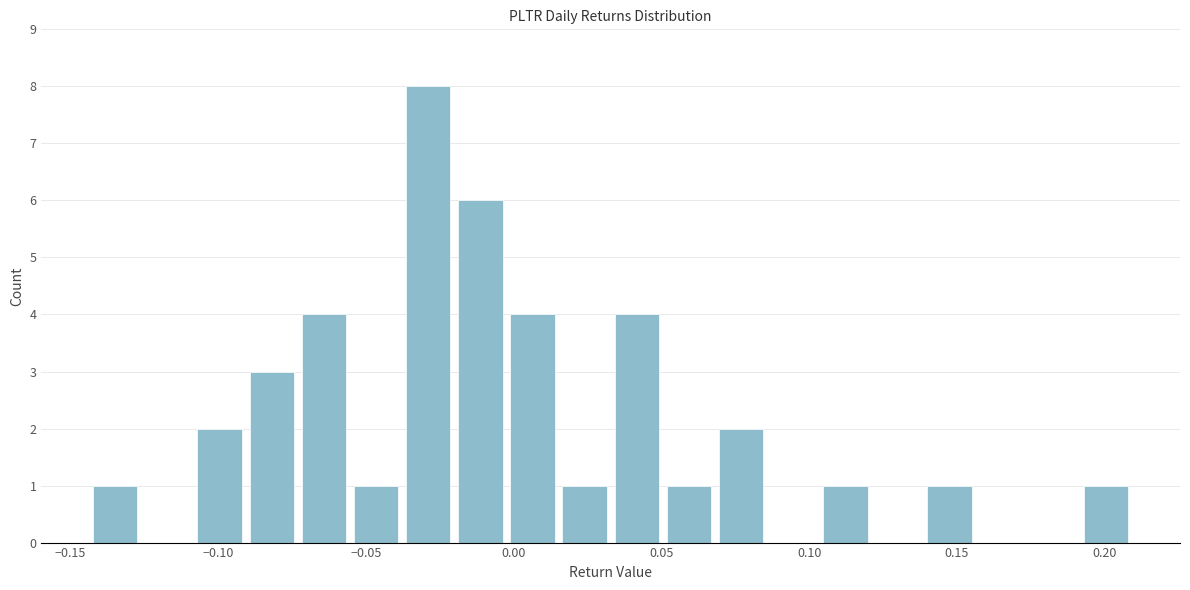

Read against the x-axis, roughly where is the centre of the tallest bar?

-0.030